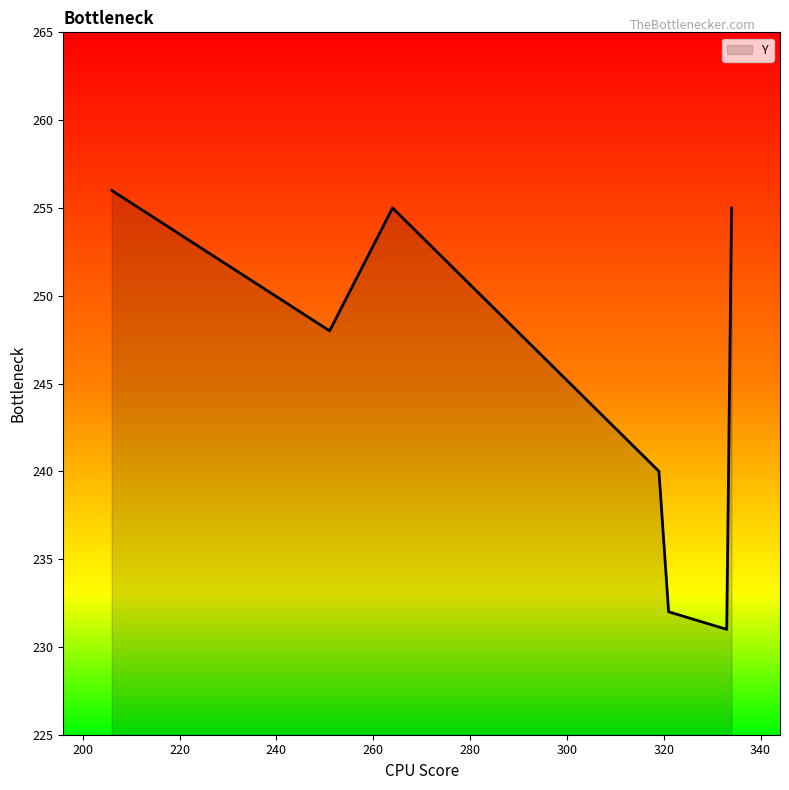

What is the difference between the maximum and second lowest values?

24